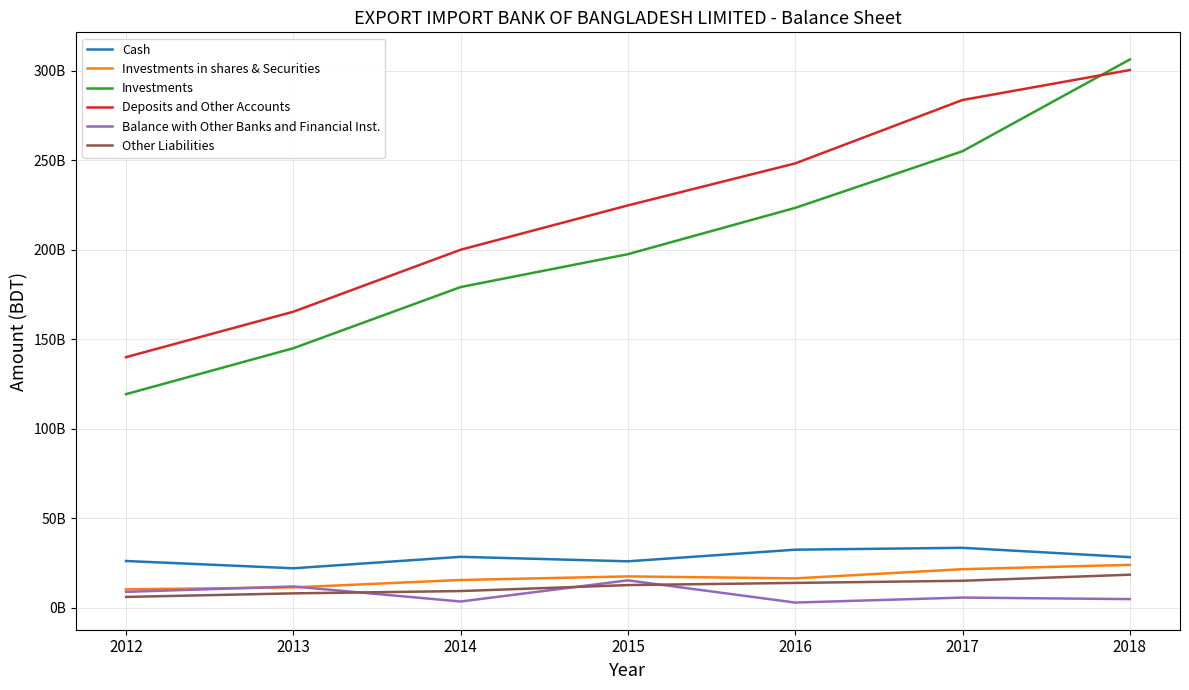

What is the smallest value displayed?

2964251696